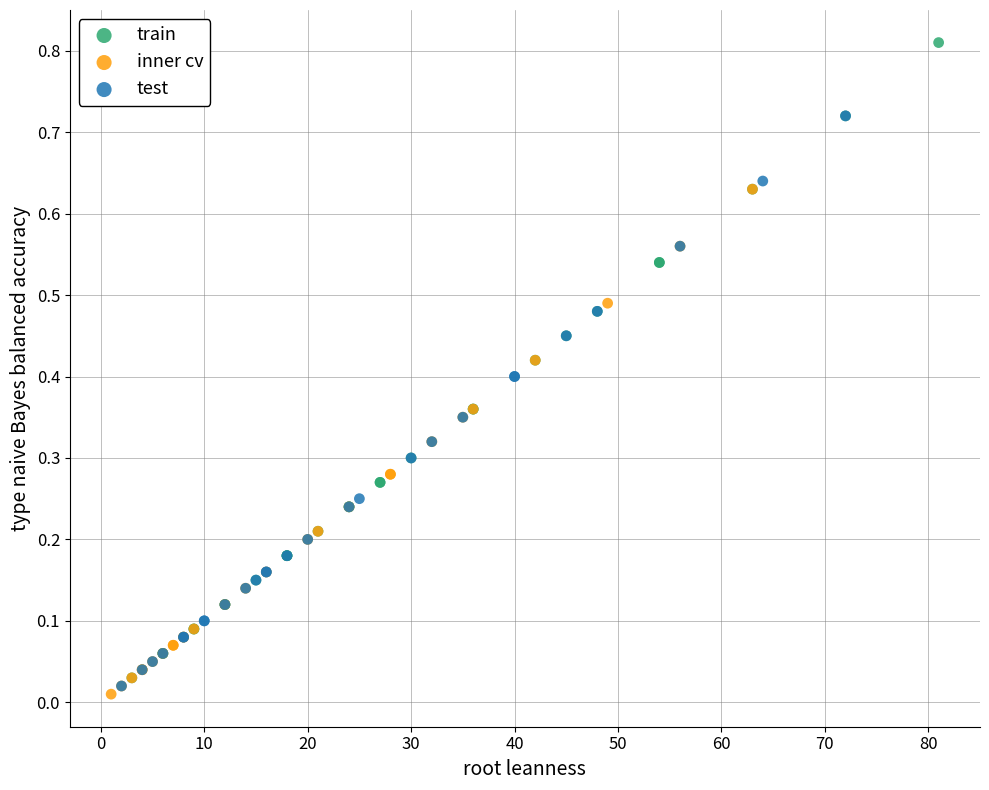

Which series has the largest Y range (max minus min)?

train